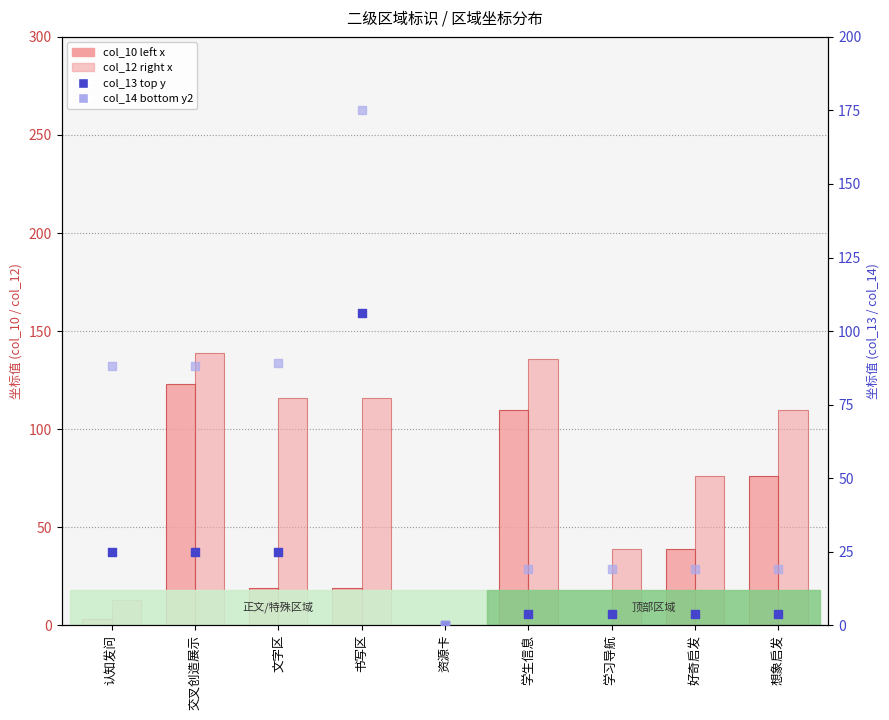

What are all the series names shown in the legend?

col_10 (left x), col_12 (right x), col_13 (top y), col_14 (bottom y2)